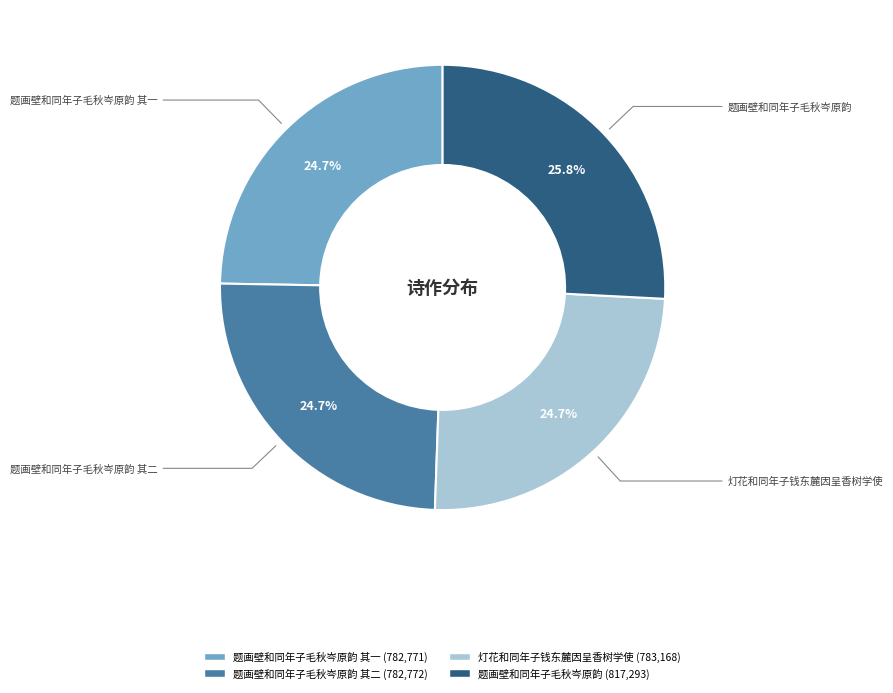

Is there any slice that represents more than half of the pie?

No